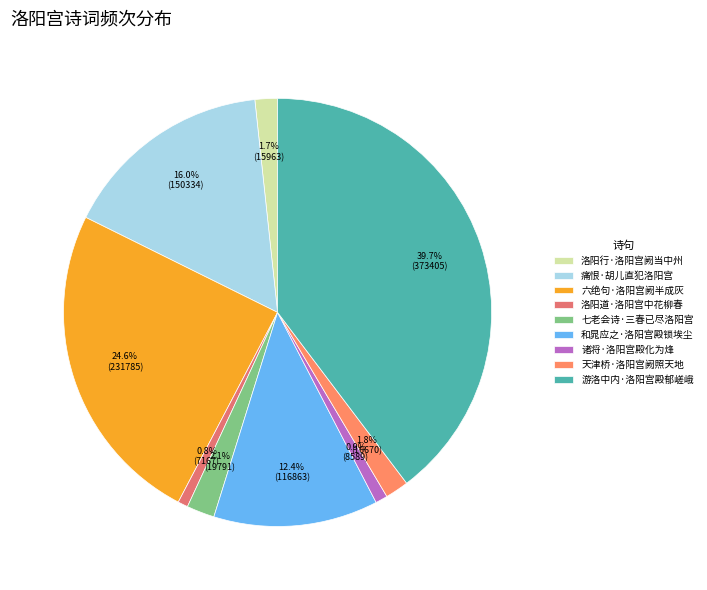

To the nearest percent, what is the combined percentage of 痛恨·胡儿直犯洛阳宫 and 诸将·洛阳宫殿化为烽?

17%